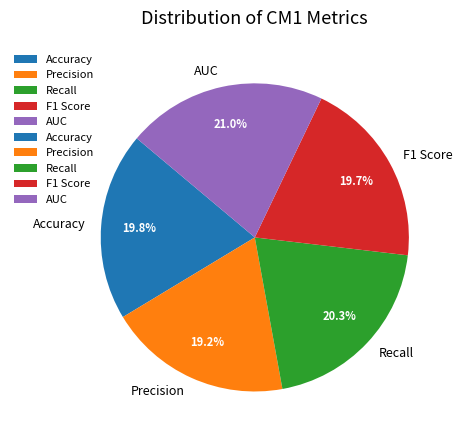

True or false: Recall accounts for 15% of the total.

False